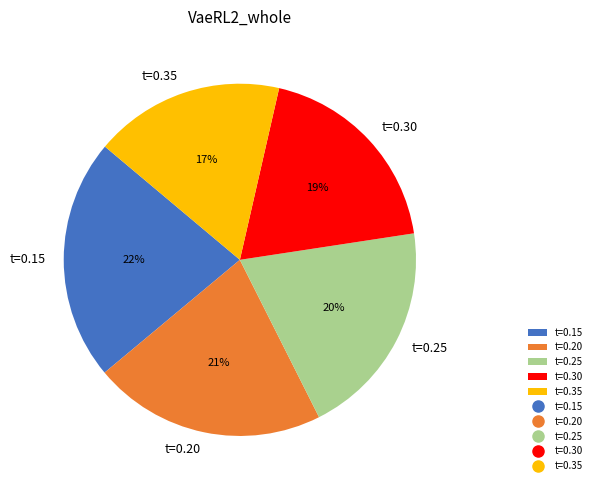

To the nearest percent, what portion does t=0.30 represent?

19%